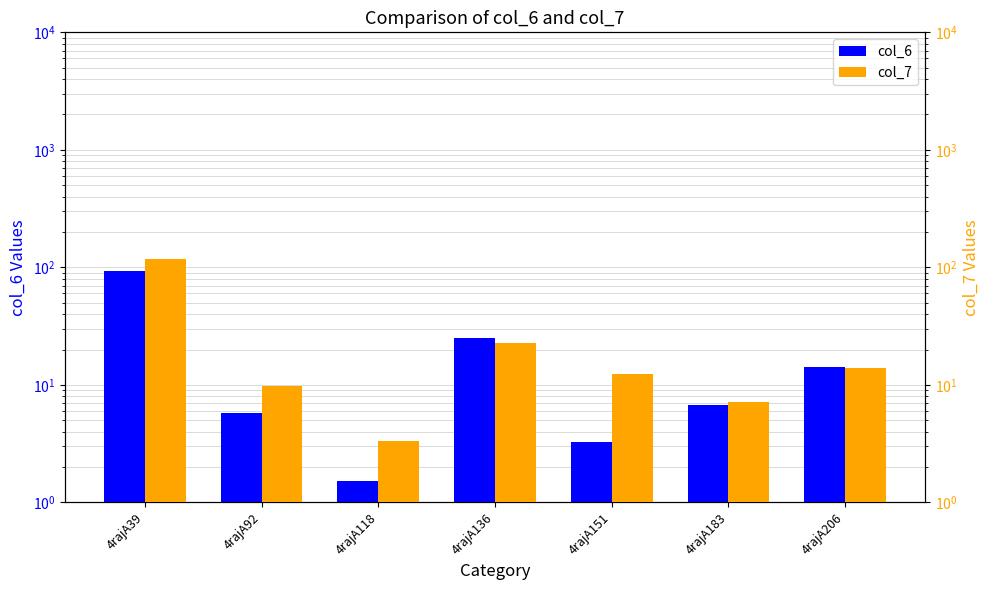

How many categories are shown in the chart?

7